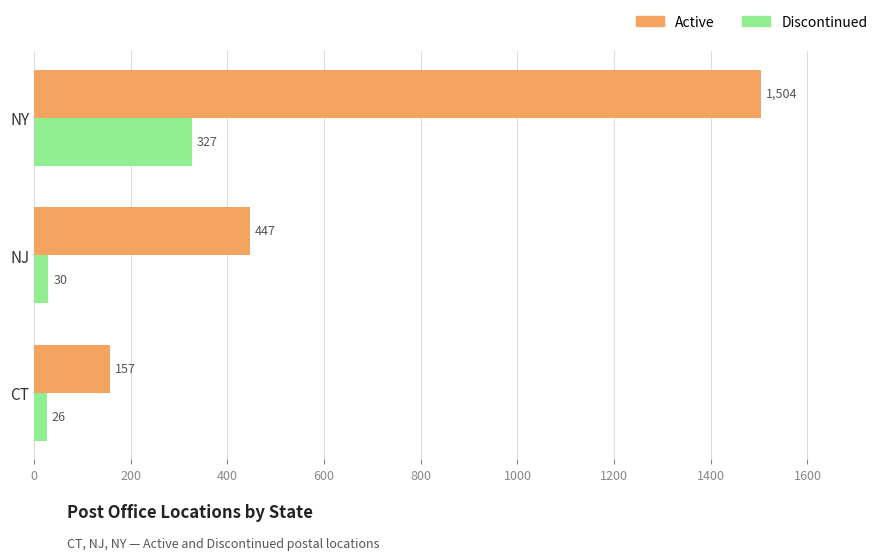

True or false: Active has a value of 157 at CT.

True